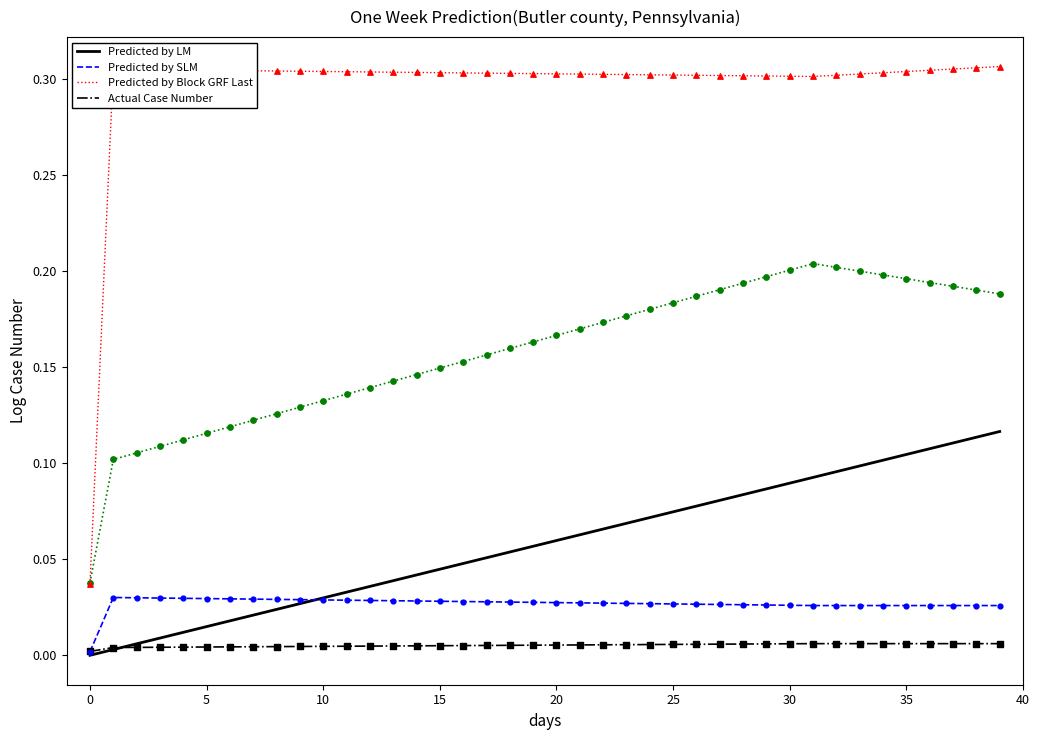

At which category is the sum across all series the highest?

39